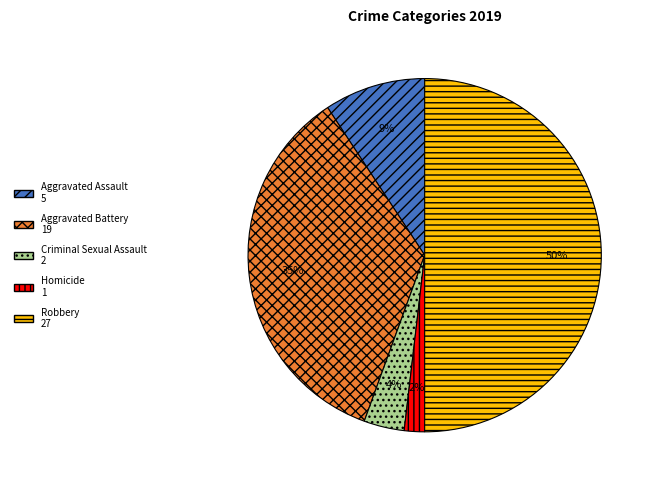

To the nearest percent, what is the average slice percentage?

20%